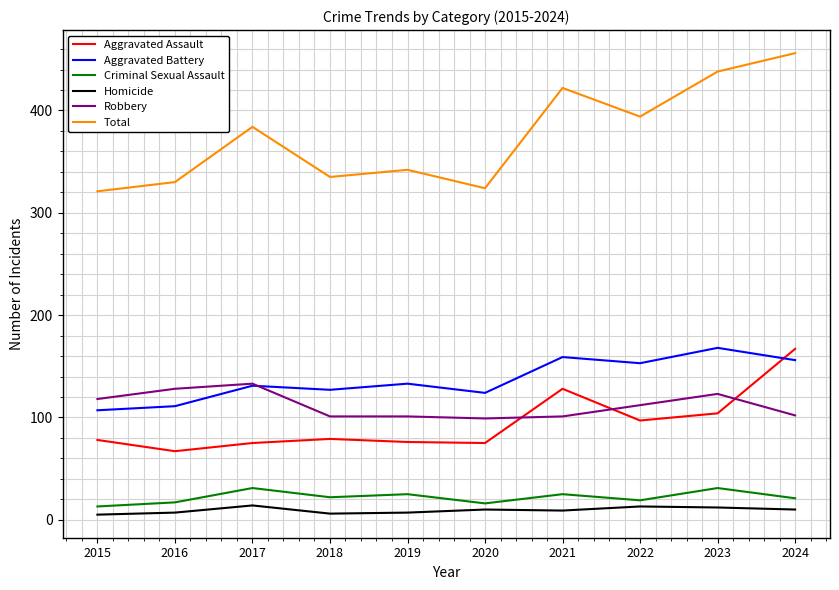

Which category has the highest value in the Total series?

2024